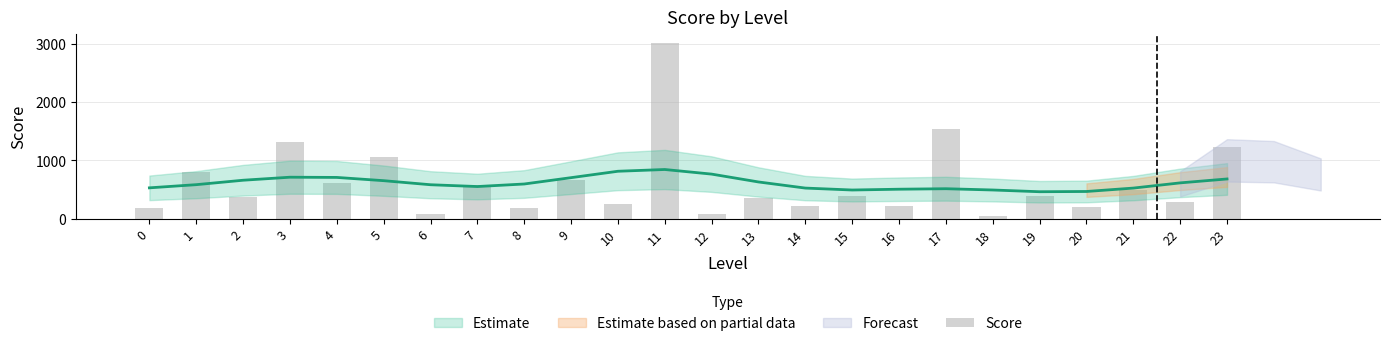

What is the difference between the second highest and second lowest values?

1465